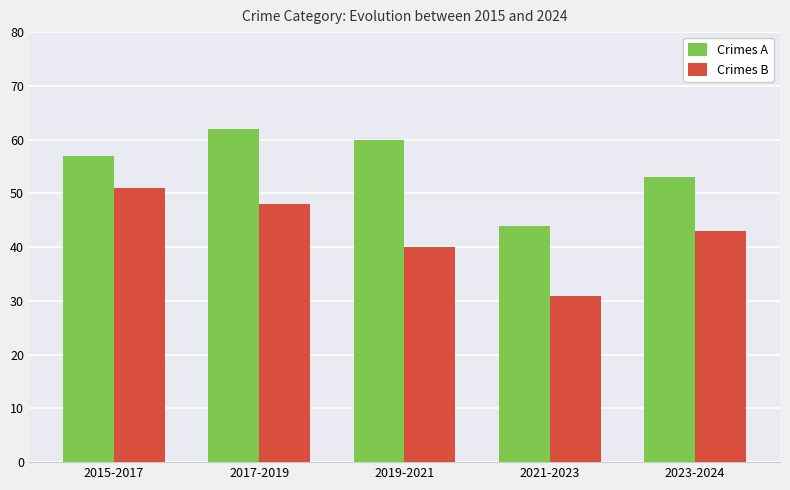

What position from the left is 2017-2019?

2